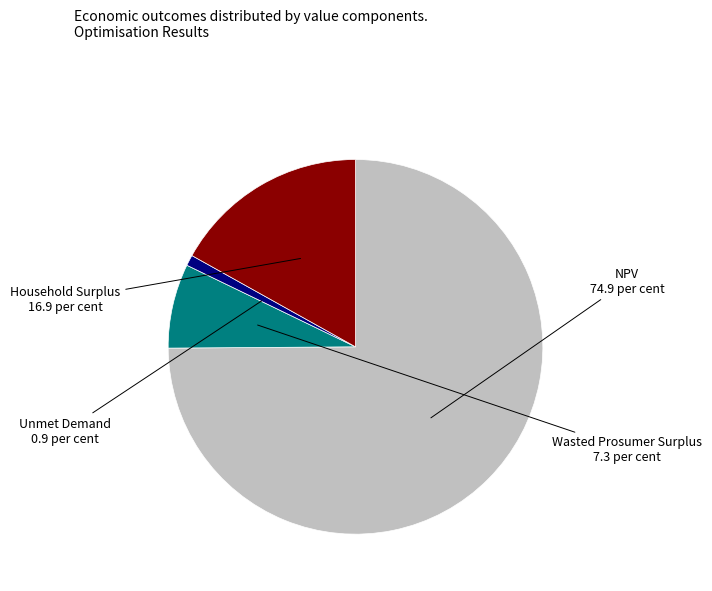

Is it true that Household Surplus is 5% of the pie?

False